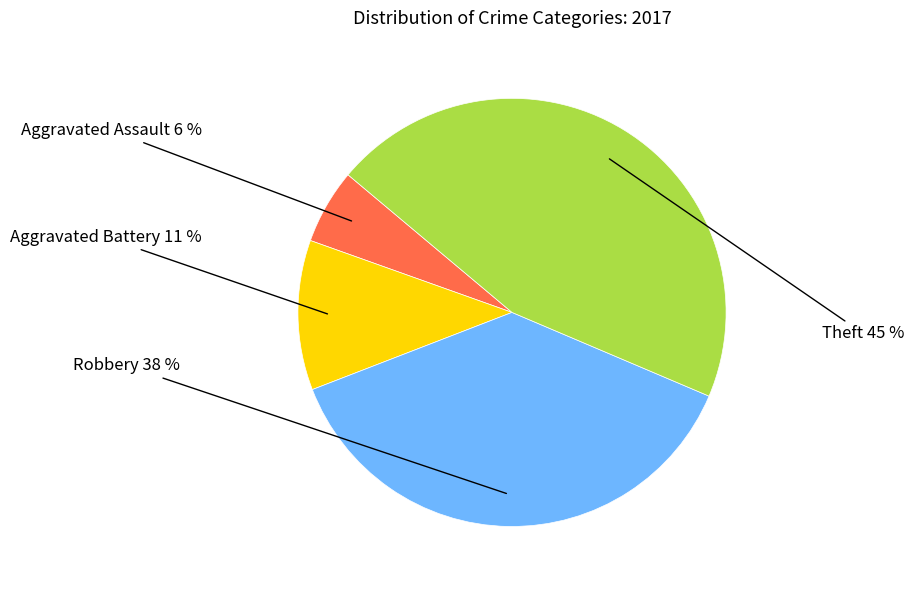

How many slices are in this pie chart?

4